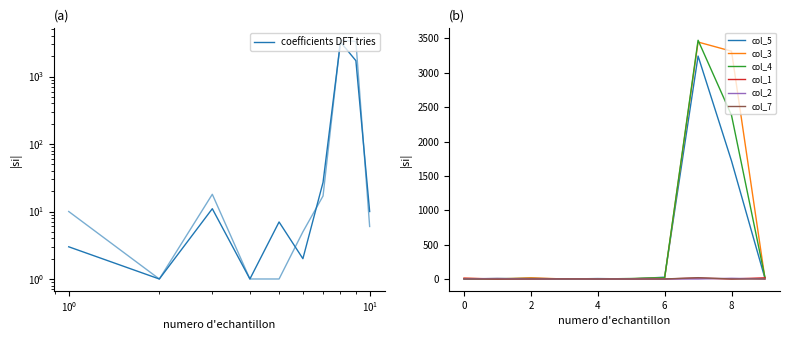

What are all the series names shown in the legend?

col_5, col_3, col_4, col_1, col_2, col_7